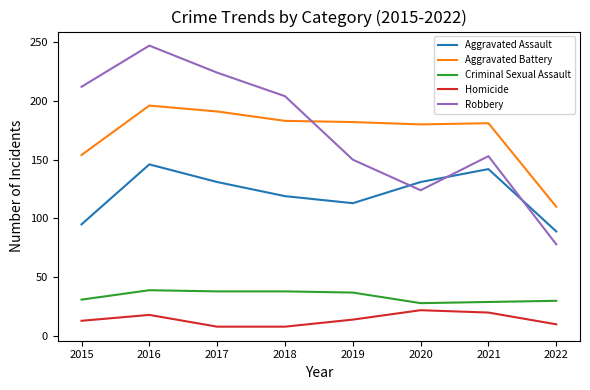

True or false: Homicide and Criminal Sexual Assault cross at least once.

False